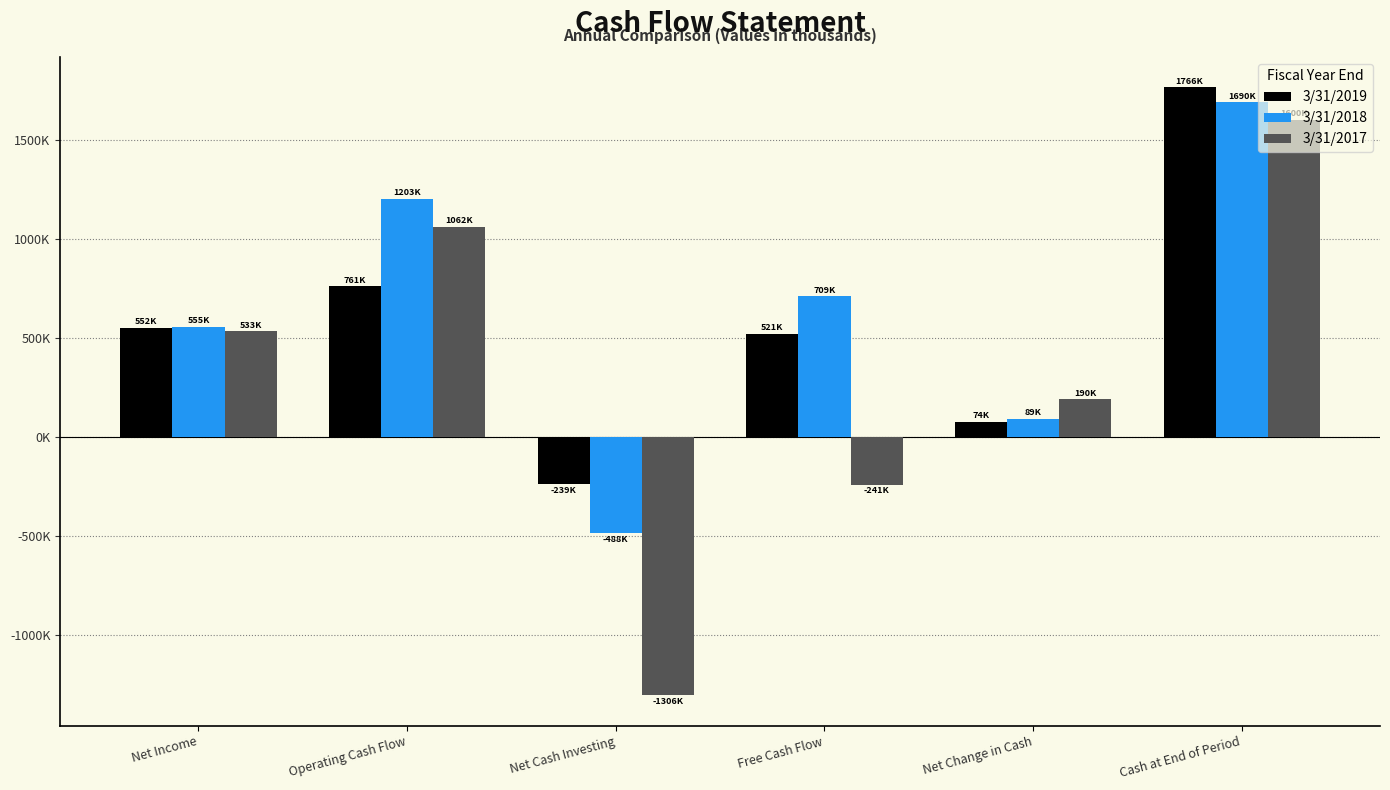

The 3/31/2019 series shows 1766022 at Cash at End of Period. True or false?

True